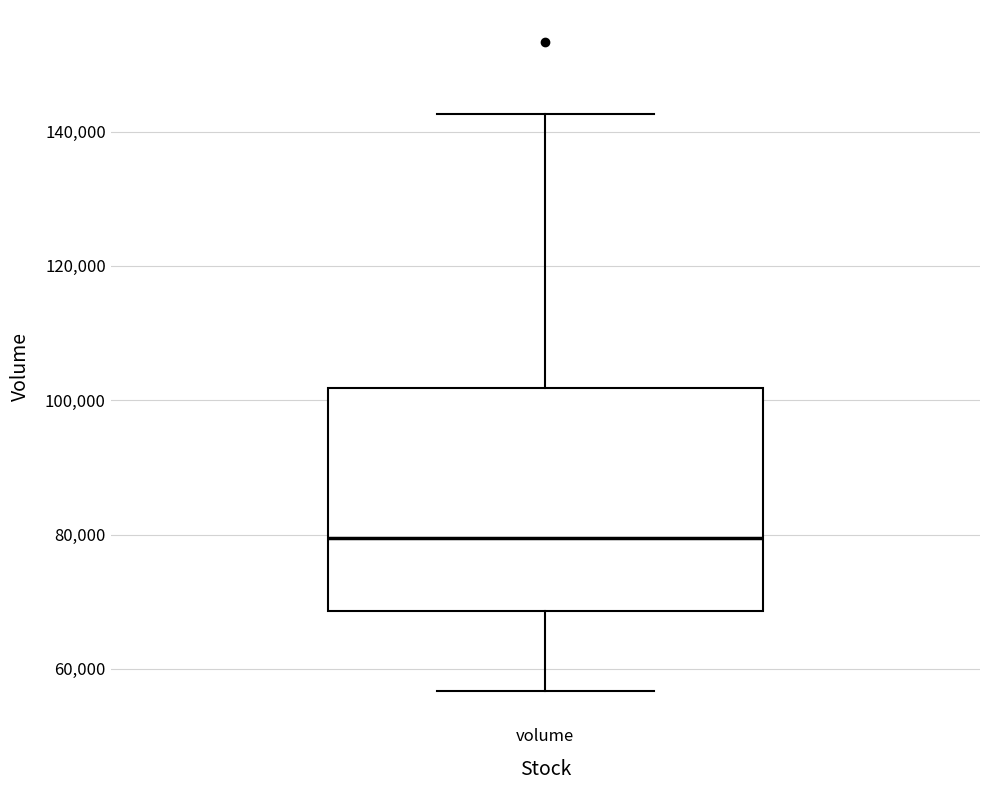

Read this box plot against the y-axis: the position of the median line, the range covered by the box, and the ends of both whiskers. The values are not printed on the chart, so give them approximately, as read against the axis.

median 80000, box 68000 to 102000, whiskers 56000 to 142000